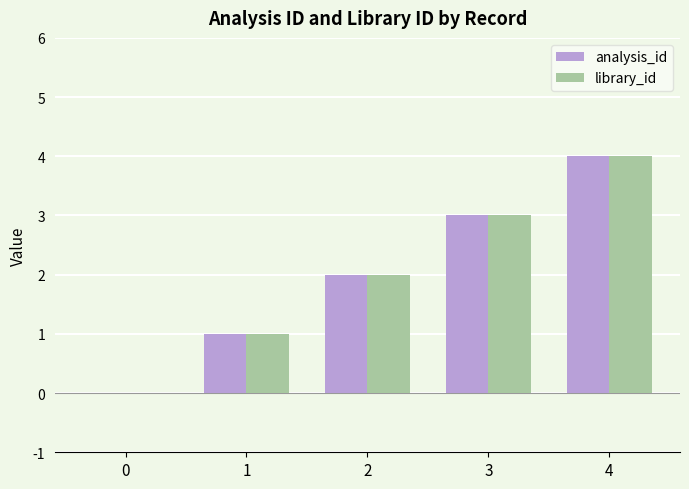

What is the total value across all series at 4?

8